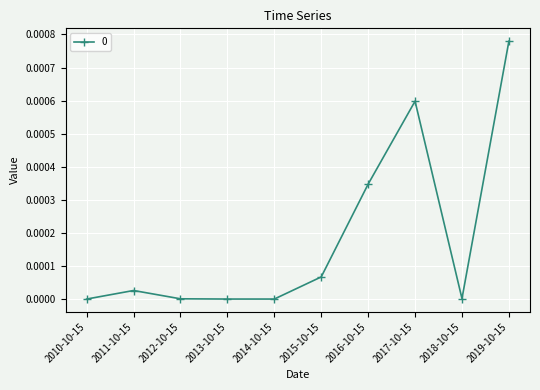

How many lines are shown in the chart?

1